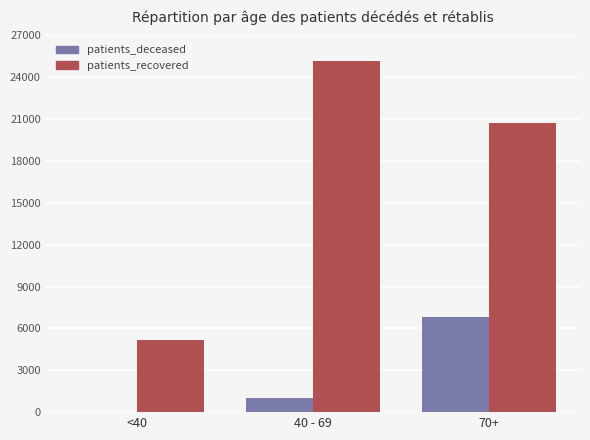

The value of patients_recovered at <40 is 2142. True or false?

False